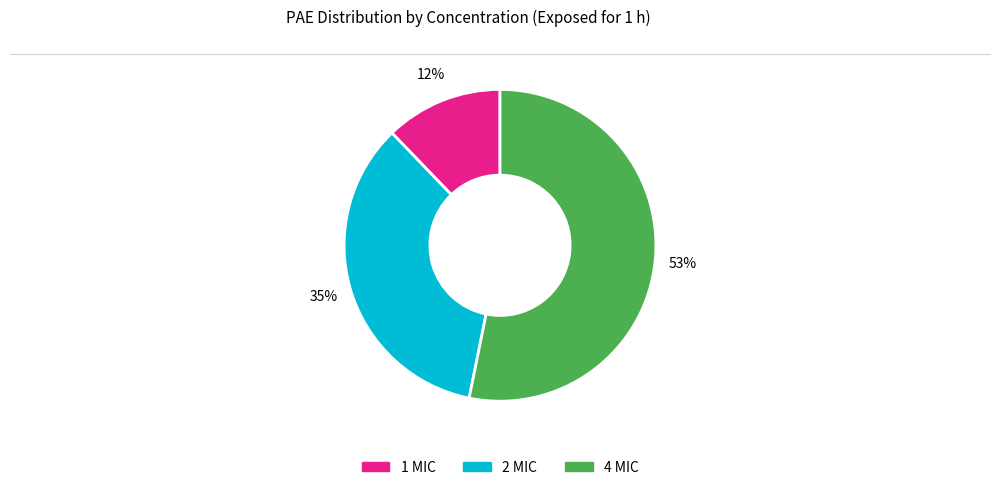

Between 2 MIC and 4 MIC, which is larger?

4 MIC